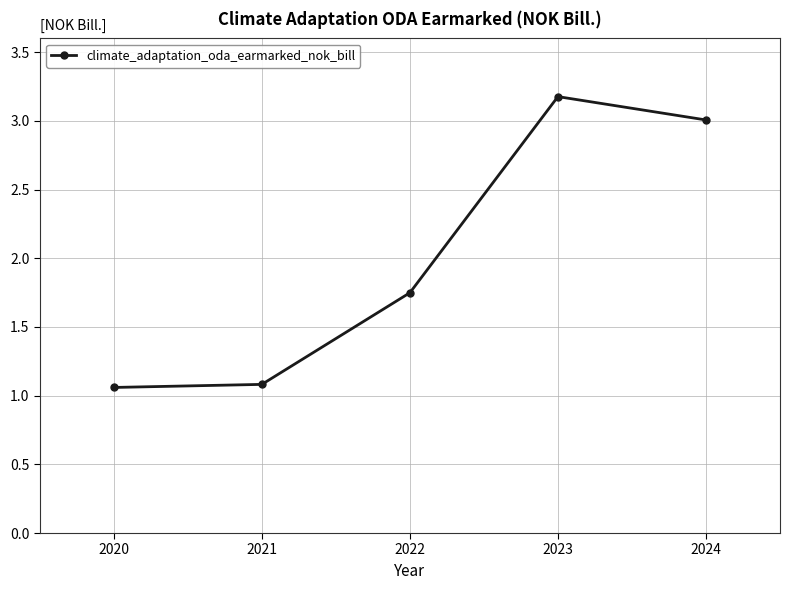

How many series are shown in this chart?

1